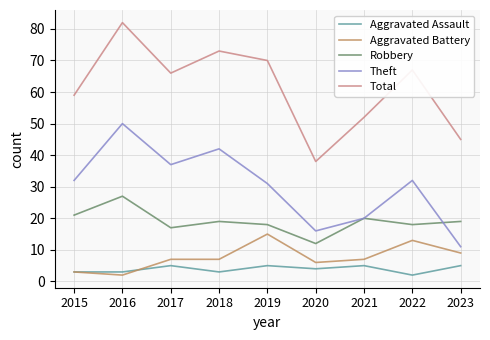

What value does the Theft series have at 2016, to the nearest 10?

50